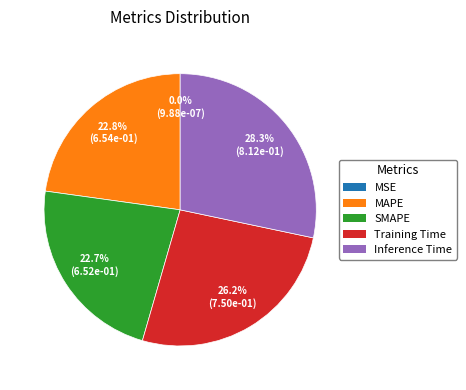

Which category has the biggest portion of the pie?

Inference Time